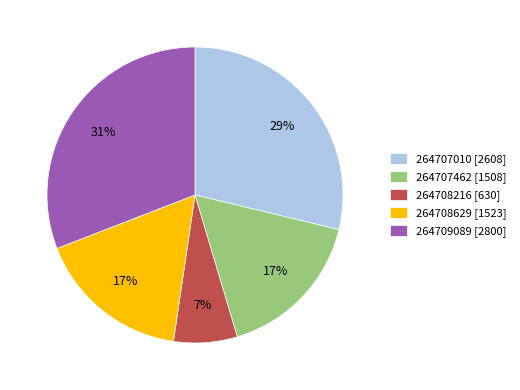

Approximately how many times larger is the value at 264708216 compared to 264708629?

0.4